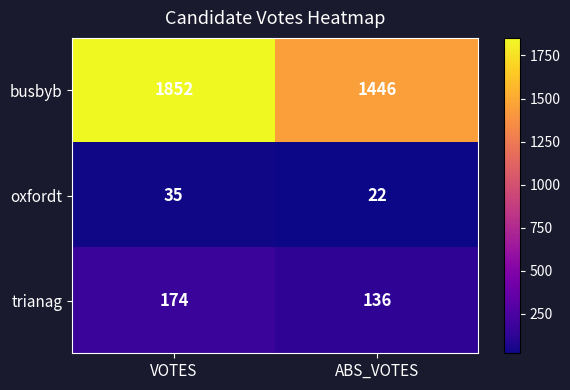

What is the lowest value of the busbyb series?

1446